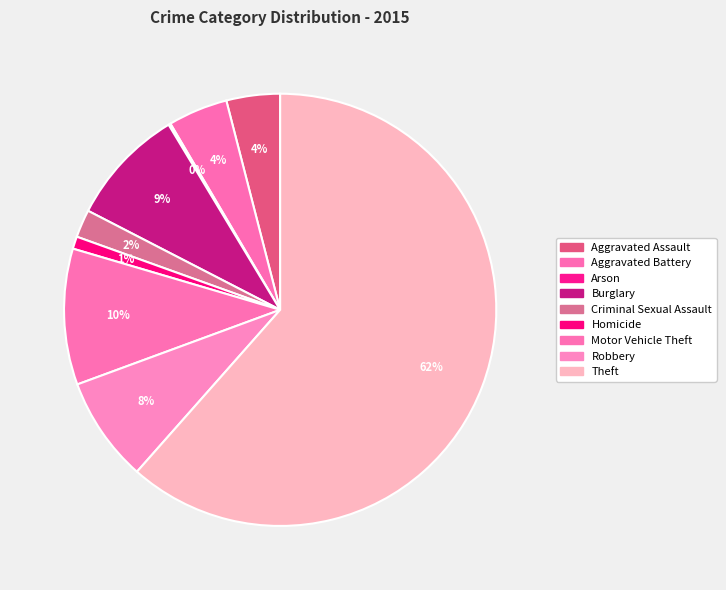

Count the number of slices in the pie.

9